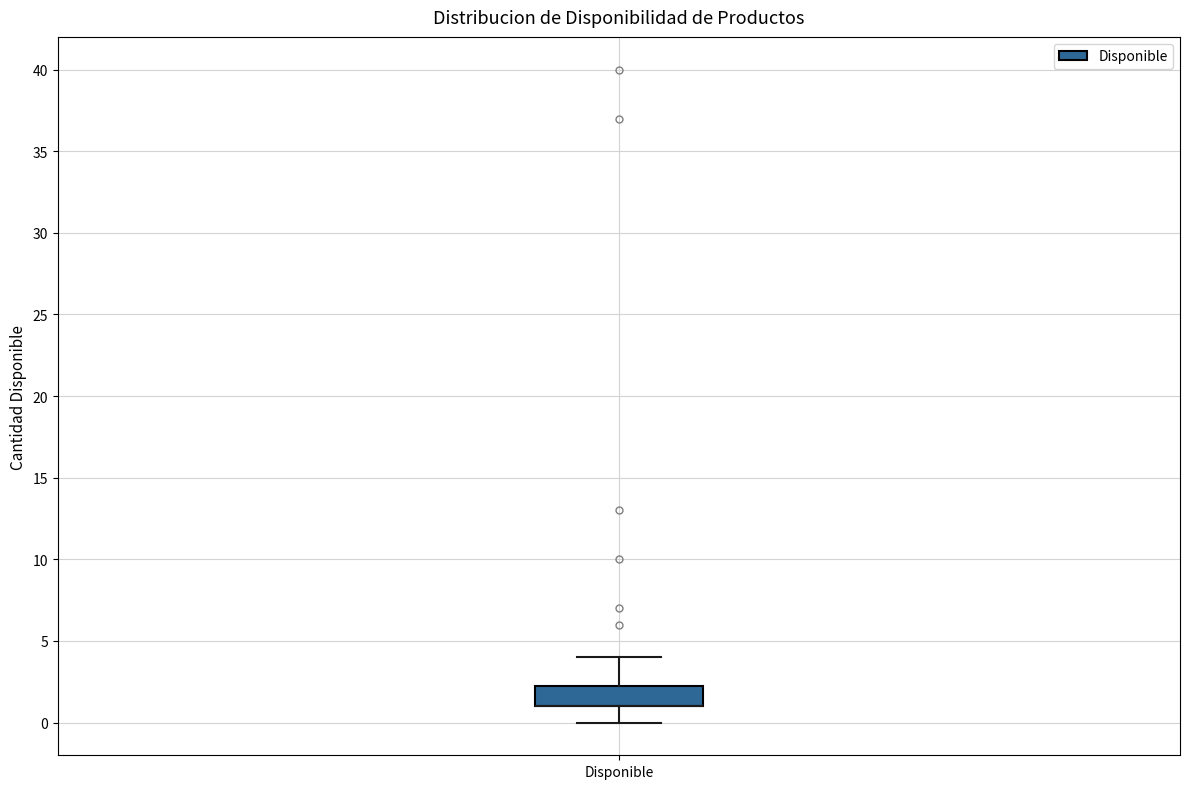

Read this box plot against the y-axis: the position of the median line, the range covered by the box, and the ends of both whiskers. The values are not printed on the chart, so give them approximately, as read against the axis.

median 1.0 (drawn on the box's lower edge), box 1.0 to 2.5, whiskers 0.0 to 4.0